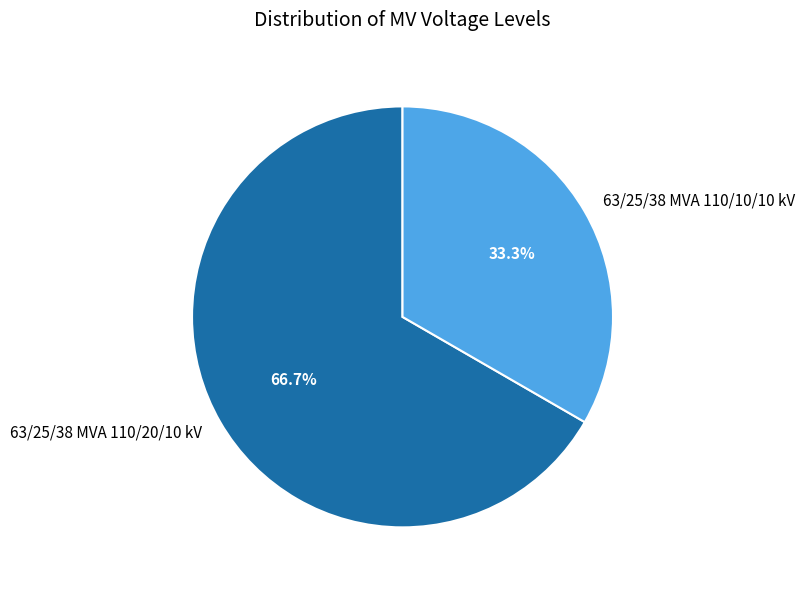

To the nearest percent, what portion does 63/25/38 MVA 110/20/10 kV represent?

67%